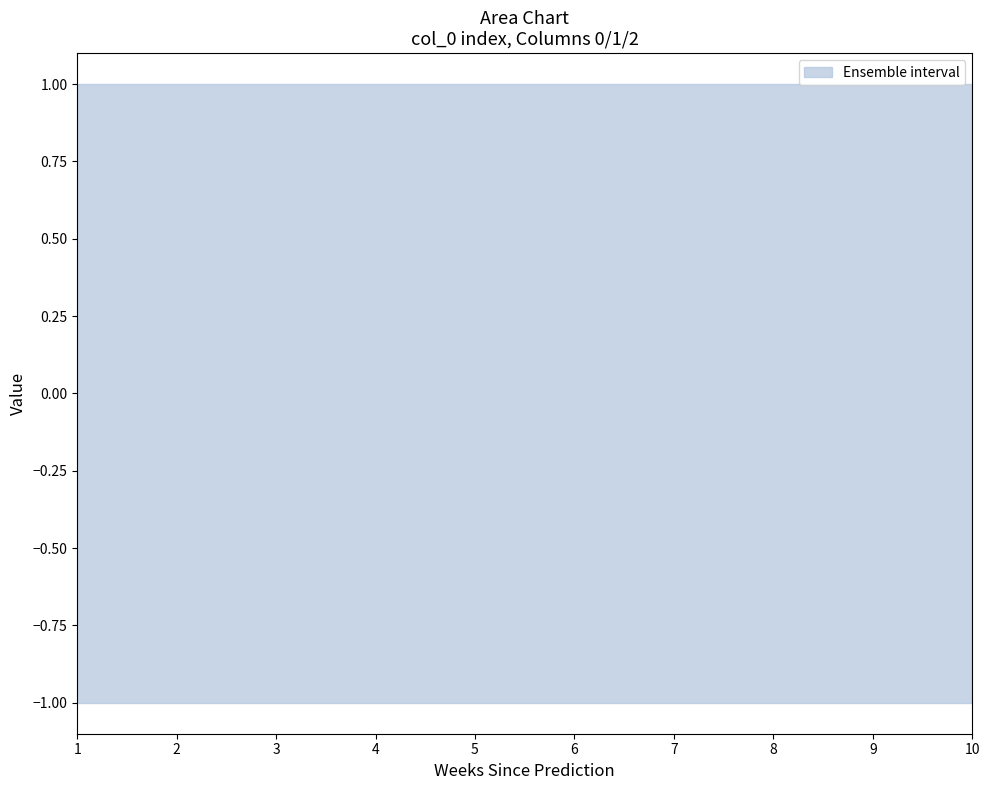

Does the chart display data point markers on the line(s)?

No